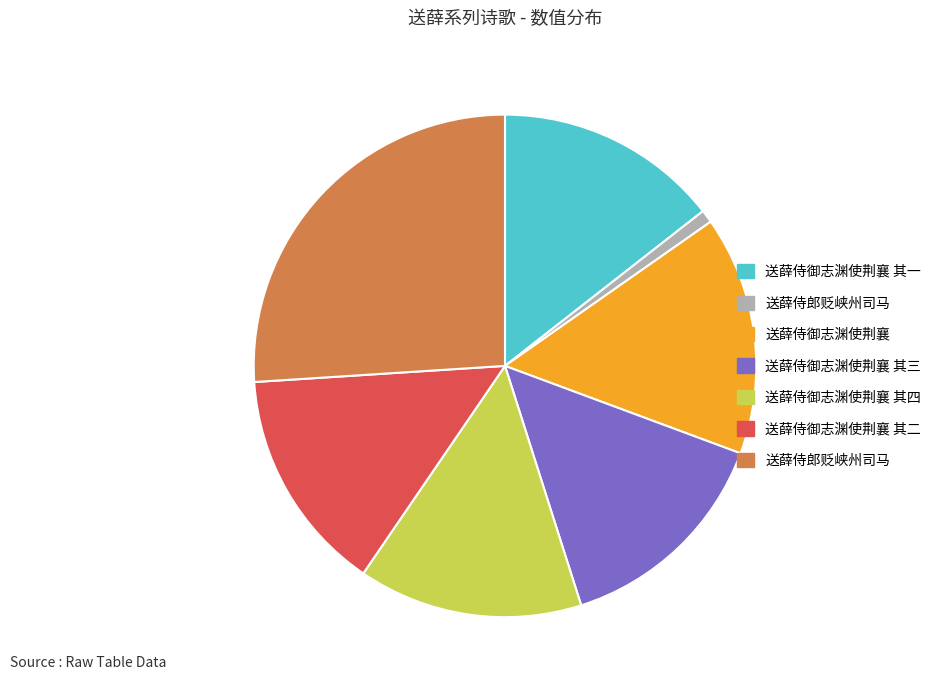

How many segments does this pie chart have?

7